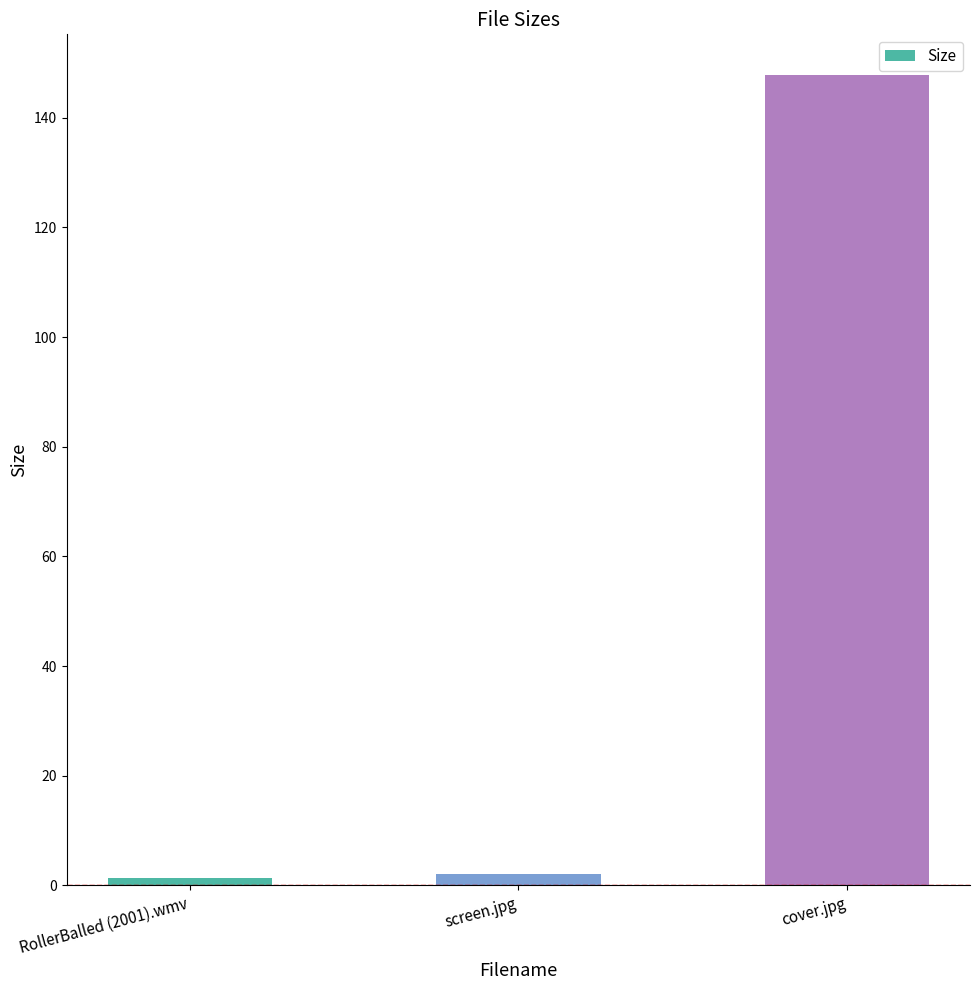

What value does the data have at cover.jpg?

147.8